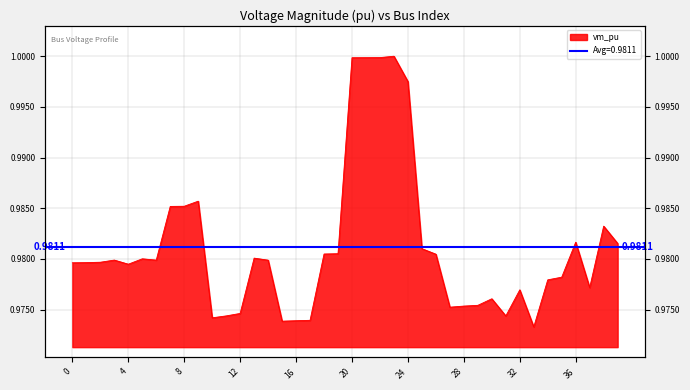

At which category does the data reach its first local valley?

4